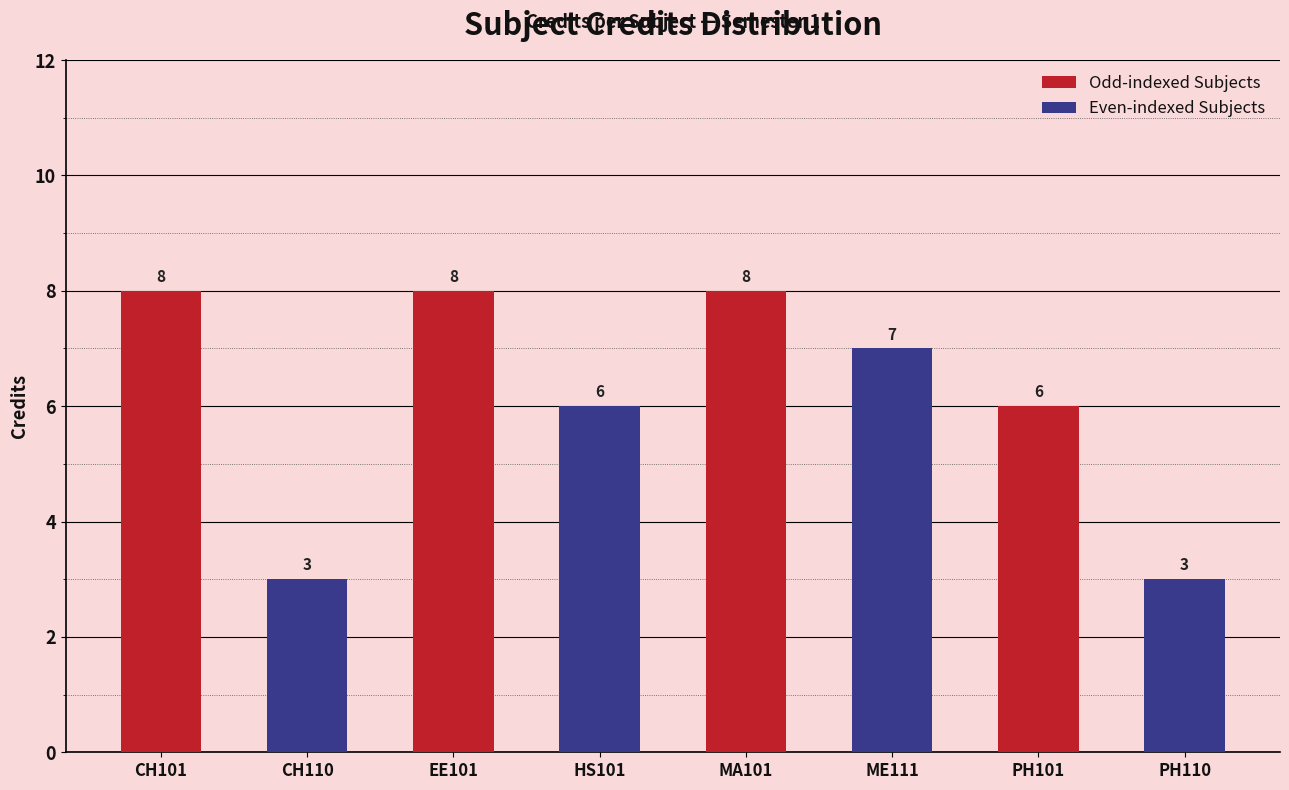

Count the values in the range 6 to 8.

6